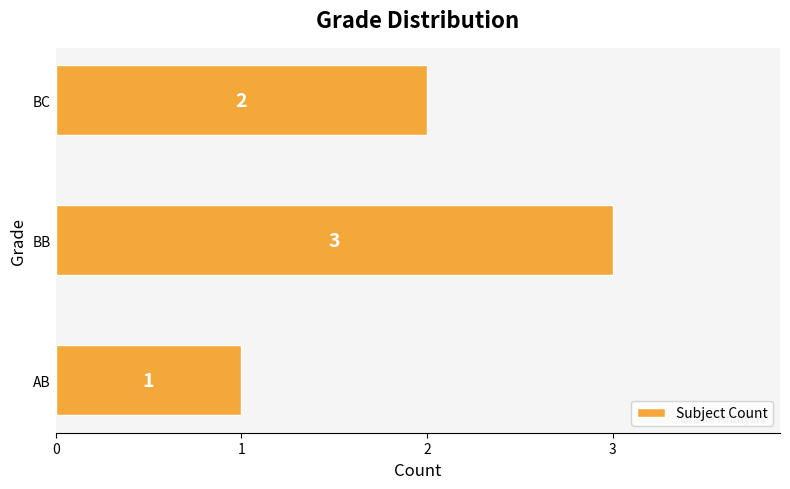

At which label is the value closest to 2?

BC